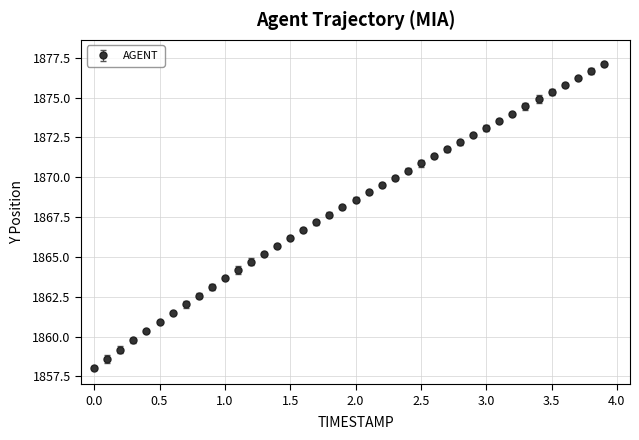

What is the minimum value shown in the chart?

1858.0